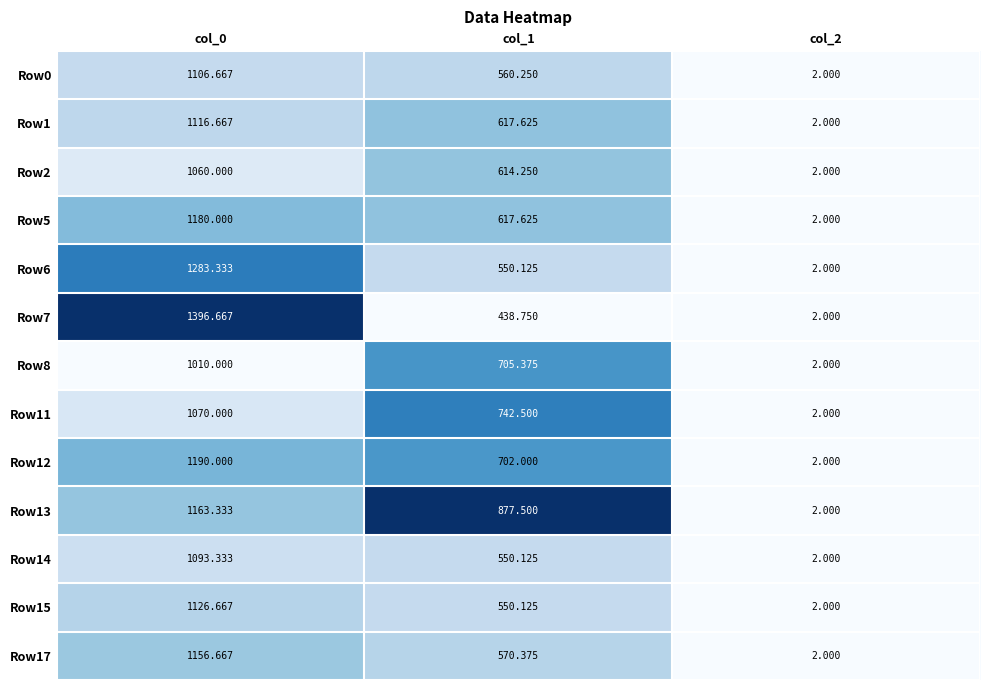

Is the value of Row0 at col_0 greater than the value of Row7 at col_2?

Yes